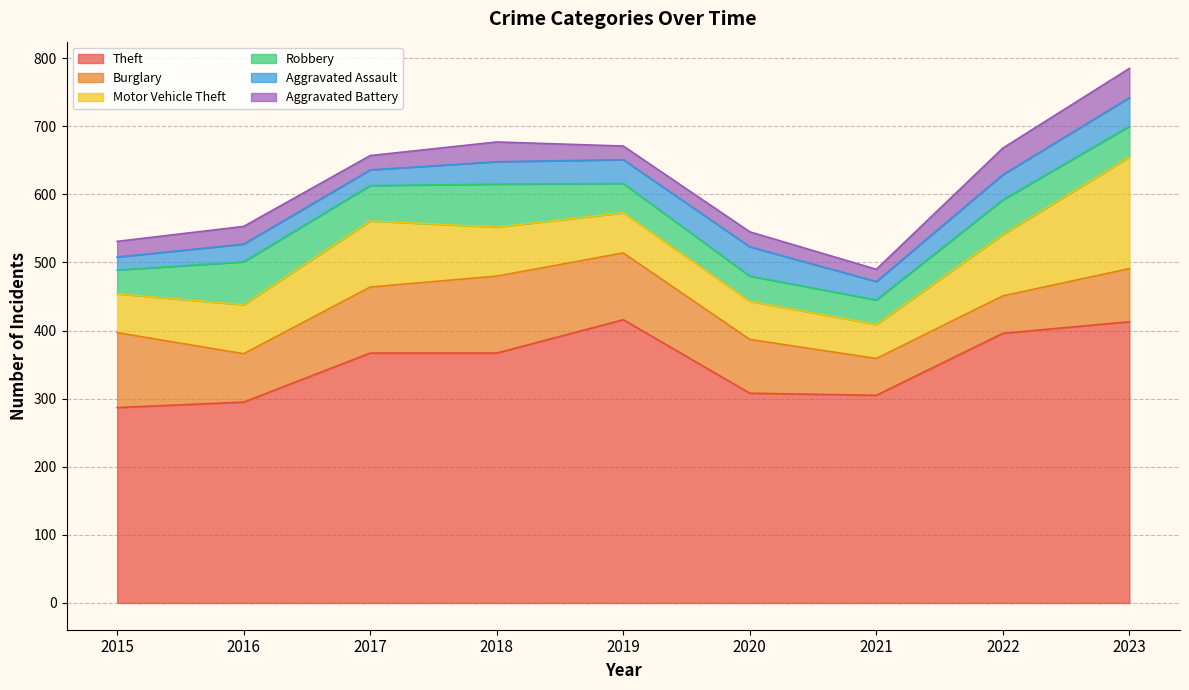

What is the sum of all Burglary values?

755